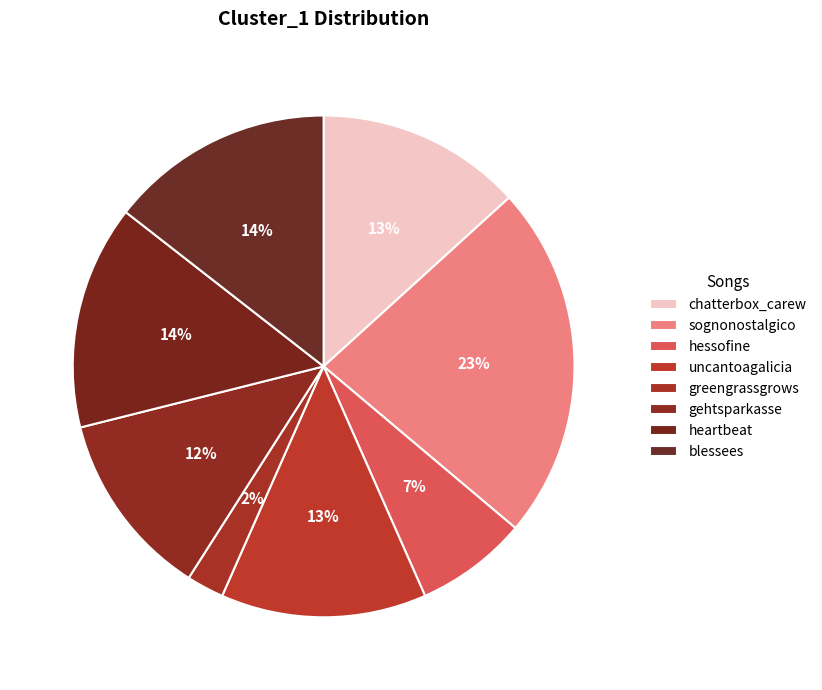

What is the smallest slice in the pie chart?

greengrassgrows